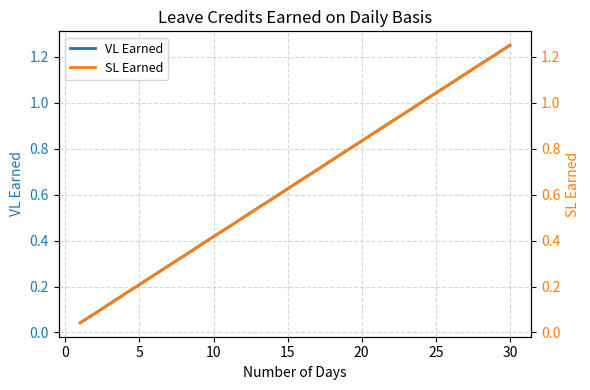

What are all the series names shown in the legend?

VL Earned, SL Earned